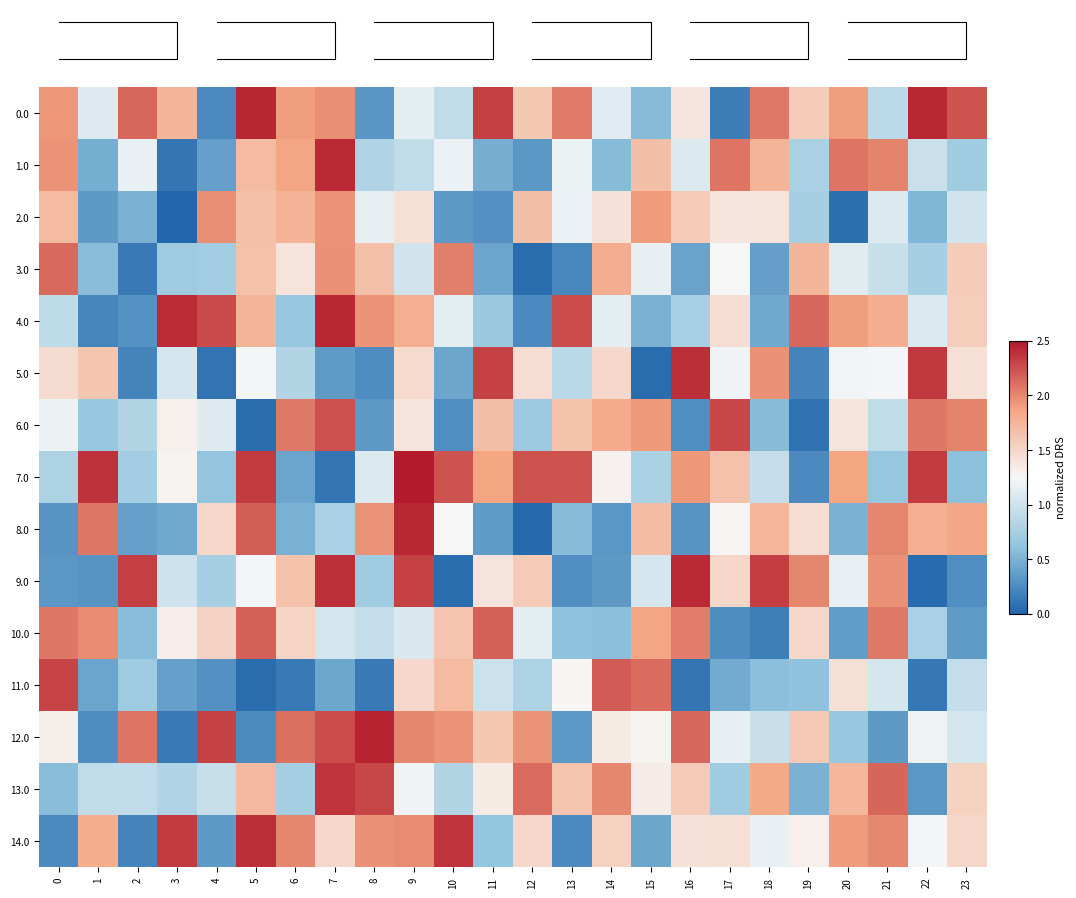

Reading left to right, list all the values displayed in this chart.

row_0: 0=1.9	1=1.1	2=2.1	3=1.7	4=0.2	5=2.4	6=1.9	7=2.0	8=0.3	9=1.1	10=0.9	11=2.3	12=1.6	13=2.1	14=1.1	15=0.6	16=1.4	17=0.2	18=2.1	19=1.6	20=1.9	21=0.9	22=2.4	23=2.2
row_1: 0=1.9	1=0.5	2=1.2	3=0.1	4=0.4	5=1.7	6=1.9	7=2.4	8=0.8	9=0.9	10=1.2	11=0.5	12=0.3	13=1.2	14=0.6	15=1.7	16=1.1	17=2.1	18=1.8	19=0.8	20=2.1	21=2.0	22=1.0	23=0.7
row_2: 0=1.7	1=0.3	2=0.5	3=0.0	4=2.0	5=1.7	6=1.8	7=2.0	8=1.1	9=1.4	10=0.3	11=0.3	12=1.7	13=1.2	14=1.4	15=1.9	16=1.6	17=1.4	18=1.4	19=0.8	20=0.1	21=1.1	22=0.5	23=1.0
row_3: 0=2.1	1=0.6	2=0.1	3=0.7	4=0.7	5=1.7	6=1.4	7=2.0	8=1.7	9=1.0	10=2.0	11=0.4	12=0.1	13=0.2	14=1.8	15=1.2	16=0.4	17=1.3	18=0.4	19=1.7	20=1.1	21=1.0	22=0.8	23=1.6
row_4: 0=0.9	1=0.2	2=0.3	3=2.4	4=2.3	5=1.7	6=0.7	7=2.4	8=1.9	9=1.8	10=1.1	11=0.7	12=0.2	13=2.3	14=1.1	15=0.5	16=0.8	17=1.4	18=0.4	19=2.1	20=1.9	21=1.8	22=1.1	23=1.6
row_5: 0=1.5	1=1.6	2=0.2	3=1.0	4=0.1	5=1.2	6=0.8	7=0.4	8=0.3	9=1.5	10=0.4	11=2.3	12=1.5	13=0.9	14=1.5	15=0.1	16=2.4	17=1.2	18=2.0	19=0.2	20=1.2	21=1.2	22=2.3	23=1.4
row_6: 0=1.2	1=0.7	2=0.8	3=1.3	4=1.1	5=0.1	6=2.1	7=2.2	8=0.4	9=1.4	10=0.3	11=1.7	12=0.7	13=1.6	14=1.8	15=1.9	16=0.3	17=2.3	18=0.6	19=0.1	20=1.4	21=0.9	22=2.1	23=2.0
row_7: 0=0.8	1=2.4	2=0.7	3=1.3	4=0.6	5=2.3	6=0.4	7=0.1	8=1.1	9=2.5	10=2.2	11=1.9	12=2.2	13=2.2	14=1.3	15=0.8	16=1.9	17=1.7	18=0.9	19=0.2	20=1.9	21=0.7	22=2.3	23=0.6
row_8: 0=0.3	1=2.1	2=0.4	3=0.4	4=1.5	5=2.2	6=0.5	7=0.8	8=1.9	9=2.4	10=1.3	11=0.4	12=0.0	13=0.6	14=0.3	15=1.7	16=0.3	17=1.3	18=1.7	19=1.5	20=0.5	21=2.0	22=1.8	23=1.8
row_9: 0=0.3	1=0.3	2=2.3	3=1.0	4=0.8	5=1.2	6=1.7	7=2.4	8=0.7	9=2.3	10=0.1	11=1.4	12=1.6	13=0.3	14=0.4	15=1.0	16=2.4	17=1.5	18=2.3	19=2.0	20=1.2	21=2.0	22=0.0	23=0.3
row_10: 0=2.1	1=2.0	2=0.6	3=1.3	4=1.5	5=2.2	6=1.5	7=1.0	8=0.9	9=1.1	10=1.6	11=2.2	12=1.1	13=0.6	14=0.6	15=1.9	16=2.0	17=0.3	18=0.2	19=1.5	20=0.4	21=2.1	22=0.8	23=0.4
row_11: 0=2.3	1=0.4	2=0.7	3=0.4	4=0.3	5=0.1	6=0.1	7=0.4	8=0.1	9=1.5	10=1.7	11=1.0	12=0.8	13=1.3	14=2.2	15=2.1	16=0.1	17=0.5	18=0.6	19=0.6	20=1.4	21=1.0	22=0.1	23=0.9
row_12: 0=1.3	1=0.3	2=2.1	3=0.1	4=2.3	5=0.2	6=2.1	7=2.3	8=2.4	9=2.0	10=1.9	11=1.6	12=1.9	13=0.3	14=1.3	15=1.3	16=2.1	17=1.2	18=1.0	19=1.6	20=0.7	21=0.3	22=1.2	23=1.0
row_13: 0=0.6	1=0.9	2=0.9	3=0.8	4=0.9	5=1.7	6=0.7	7=2.4	8=2.3	9=1.2	10=0.8	11=1.3	12=2.1	13=1.6	14=2.0	15=1.3	16=1.6	17=0.7	18=1.8	19=0.5	20=1.7	21=2.2	22=0.3	23=1.5
row_14: 0=0.2	1=1.8	2=0.2	3=2.3	4=0.3	5=2.4	6=2.0	7=1.5	8=2.0	9=2.0	10=2.4	11=0.6	12=1.5	13=0.2	14=1.5	15=0.4	16=1.4	17=1.4	18=1.2	19=1.3	20=1.9	21=2.0	22=1.2	23=1.5